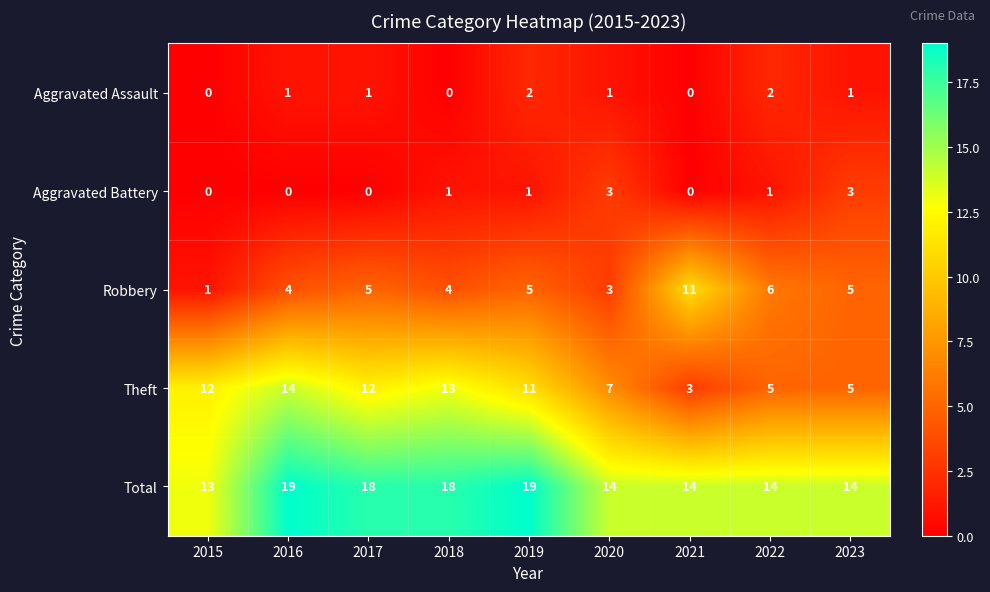

At how many categories does at least one series exceed 15?

4